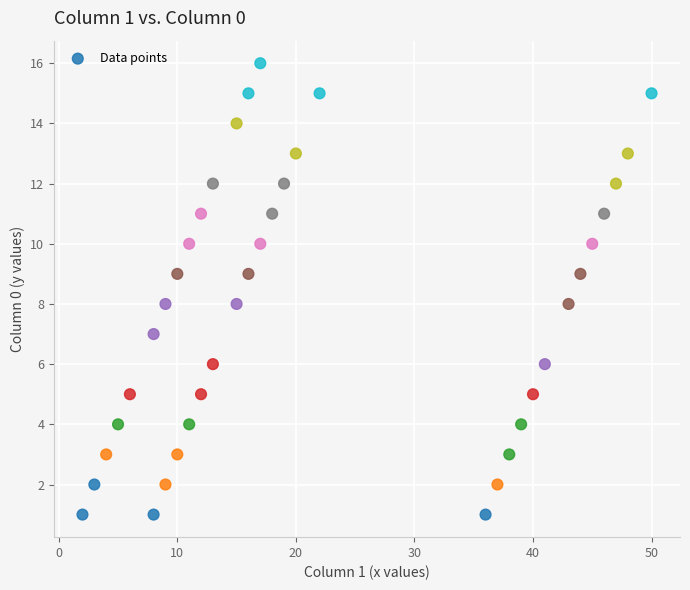

What is the range of X values (max minus min)?

48